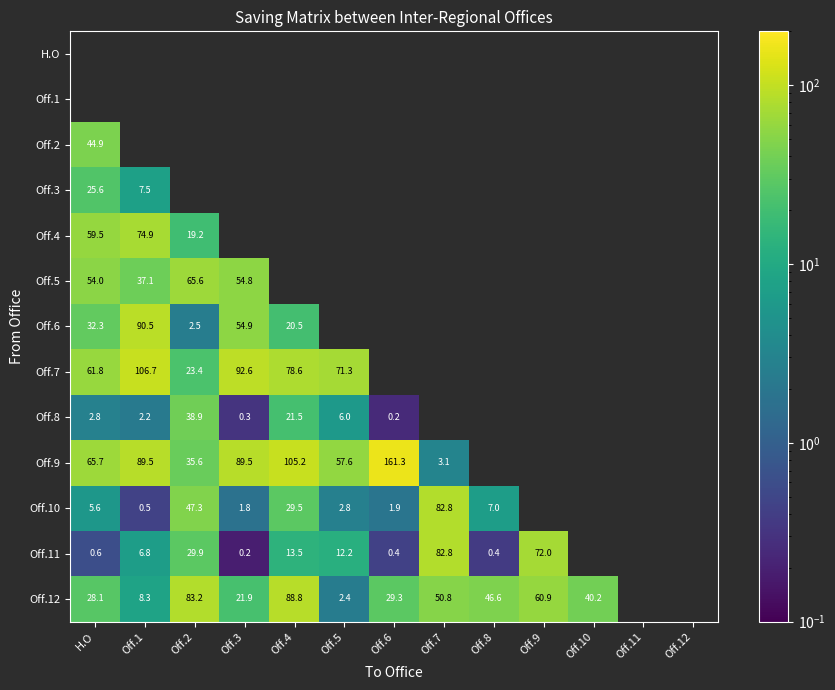

At which category does the chart reach its peak across all series?

Off.6